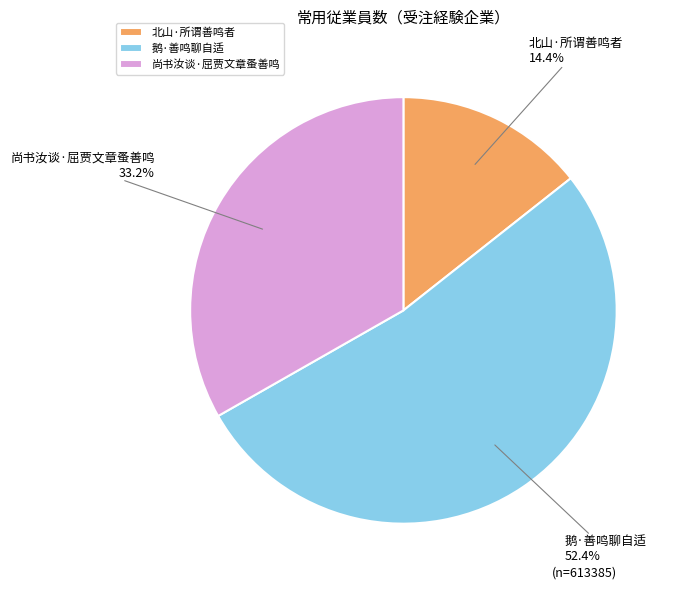

What percentage is the 尚书汝谈·屈贾文章蚤善鸣 slice, to the nearest percent?

33%